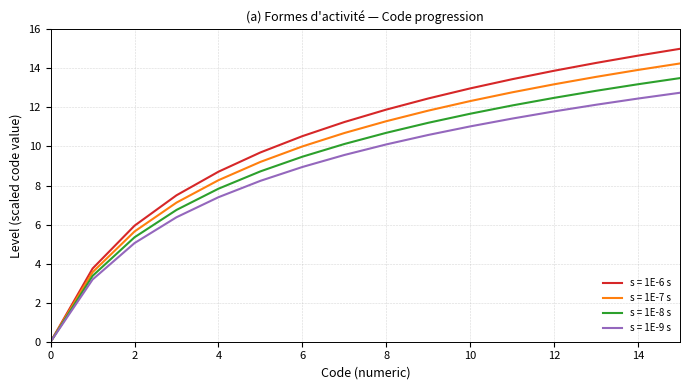

Which series has the widest spread of values?

s = 1E-6 s